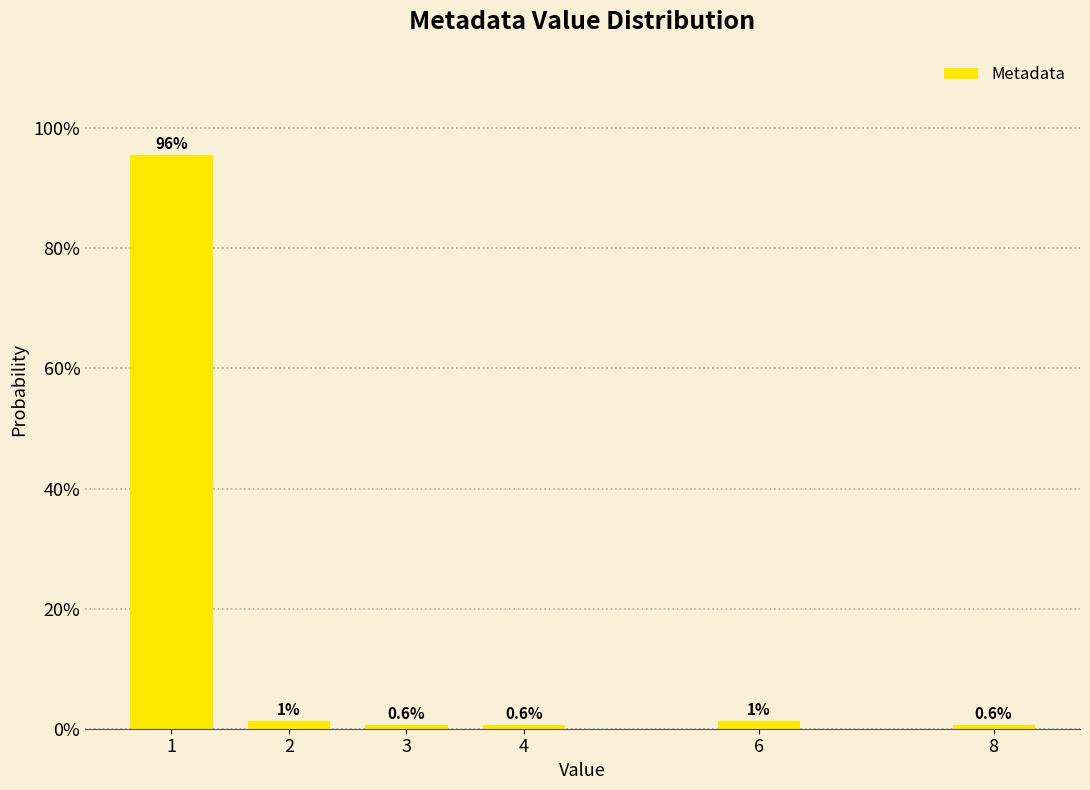

What is the value of the 1st bar from the left?

95.6